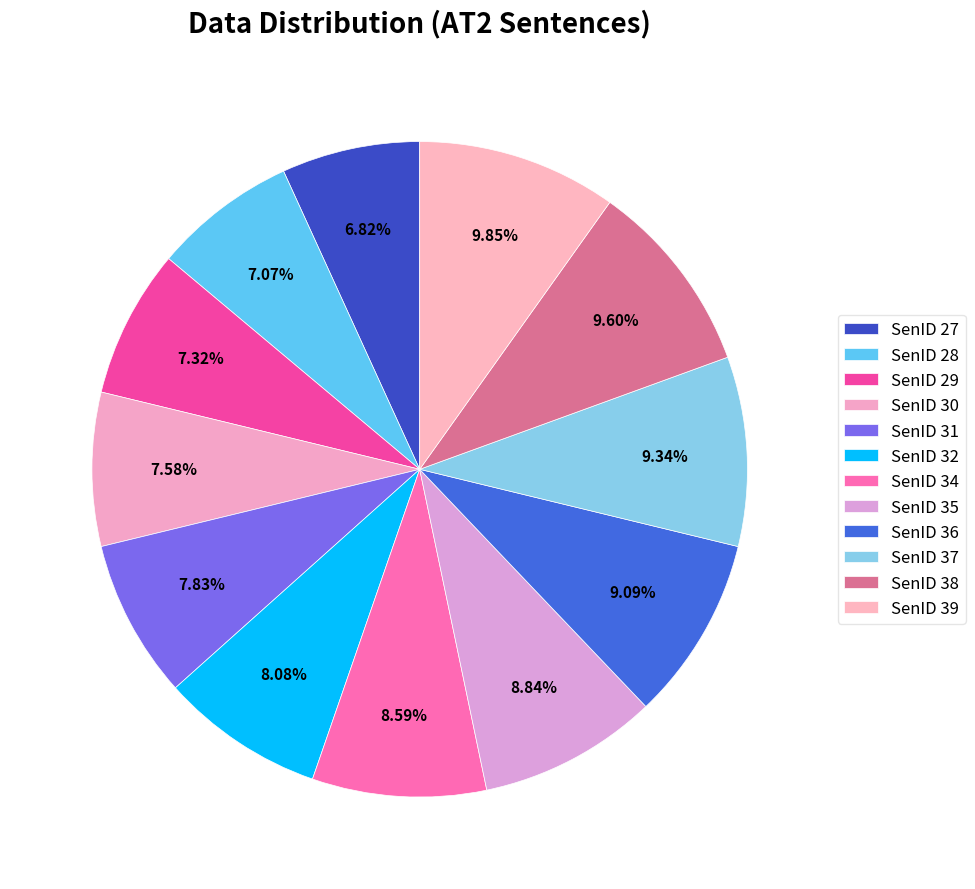

Is SenID 36 the majority of the pie?

No